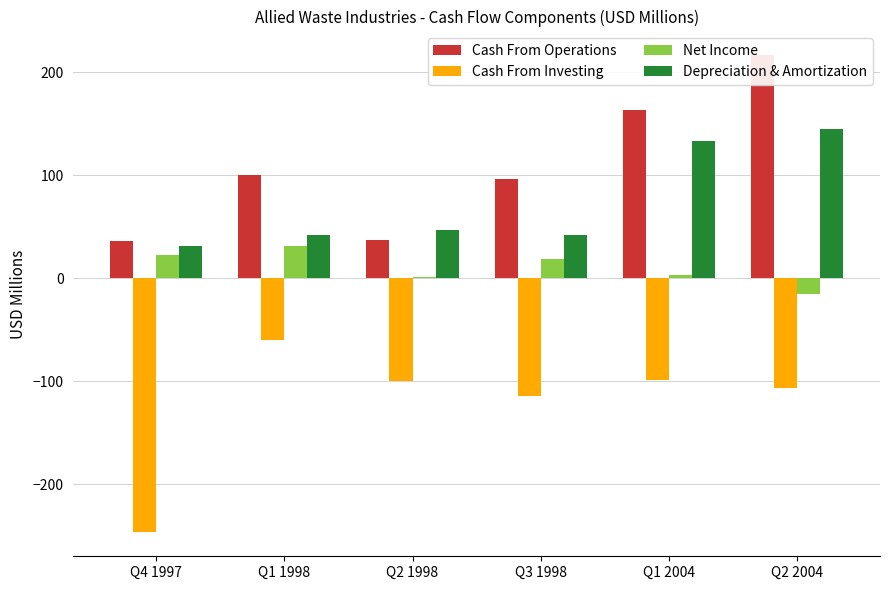

Rank the series by their maximum value, from lowest to highest.

Cash From Investing, Net Income, Depreciation & Amortization, Cash From Operations